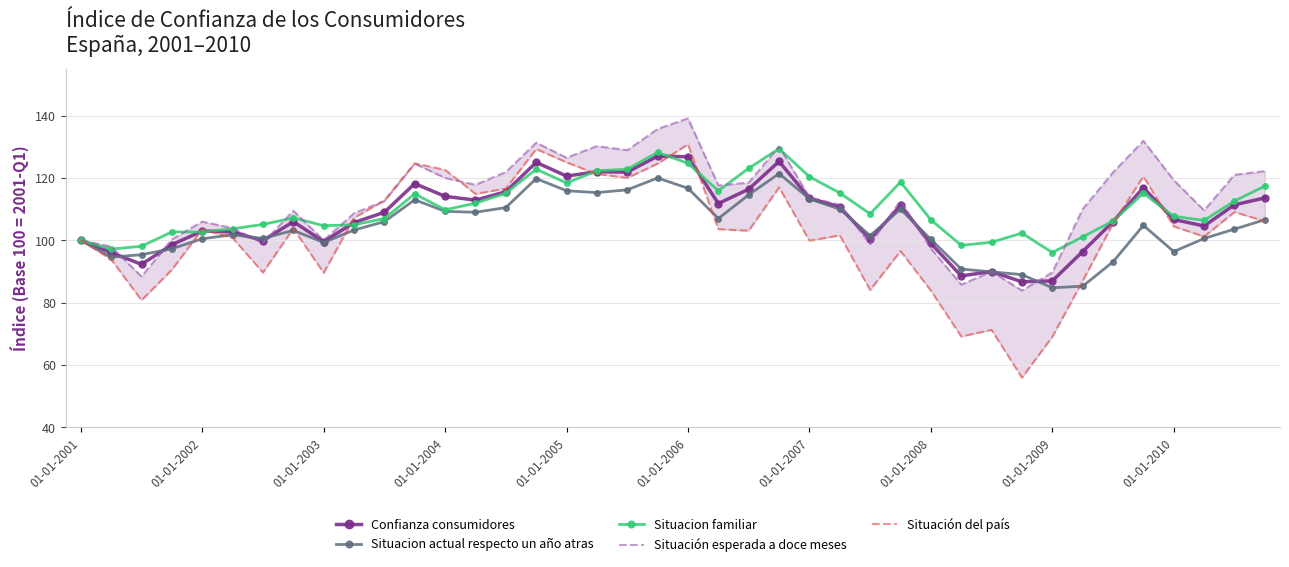

What is the maximum value for Situacion actual respecto un año atras?

121.4